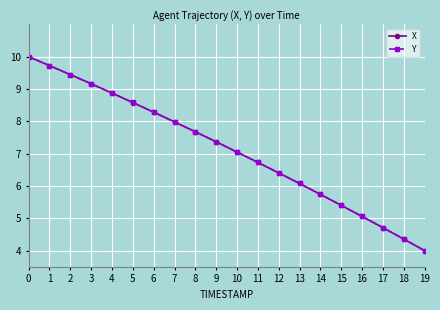

True or false: X has more than 2 interior local peaks.

False